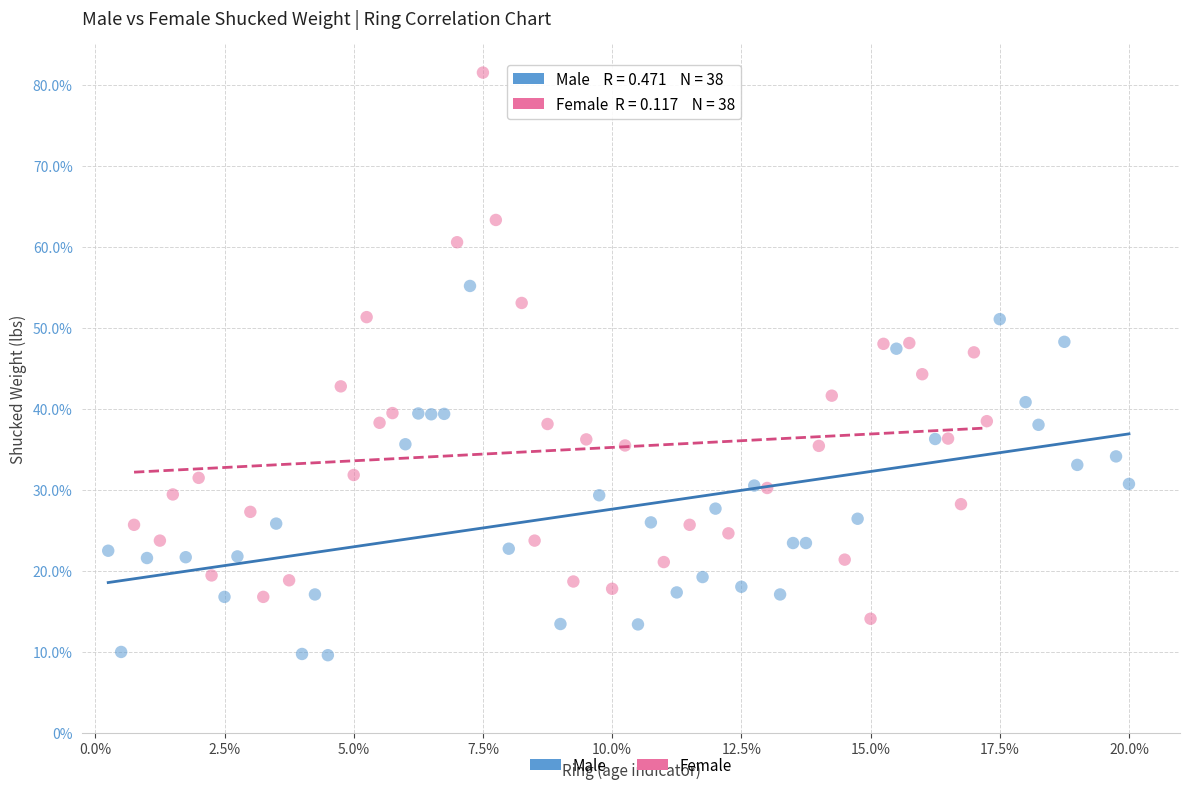

Which series has the widest spread of Y values?

Female